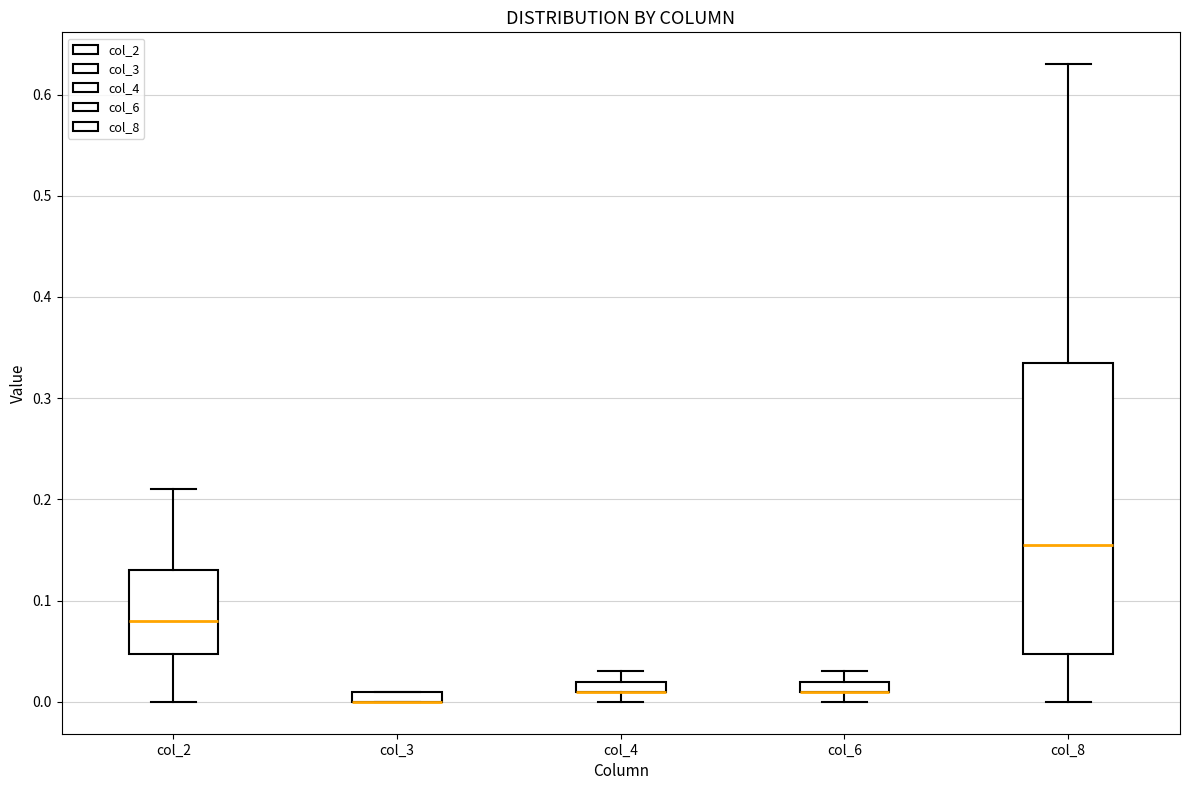

Comparing the boxes themselves (not the whiskers), which one is the tallest?

col_8